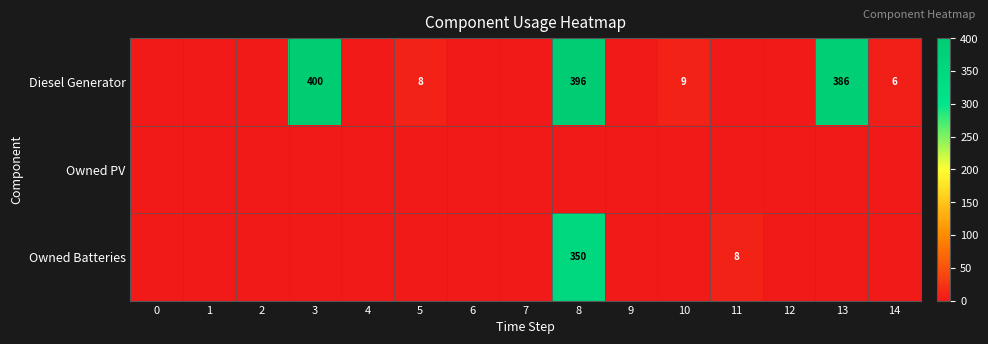

True or false: Owned Batteries has a value of 139 at 8.

False